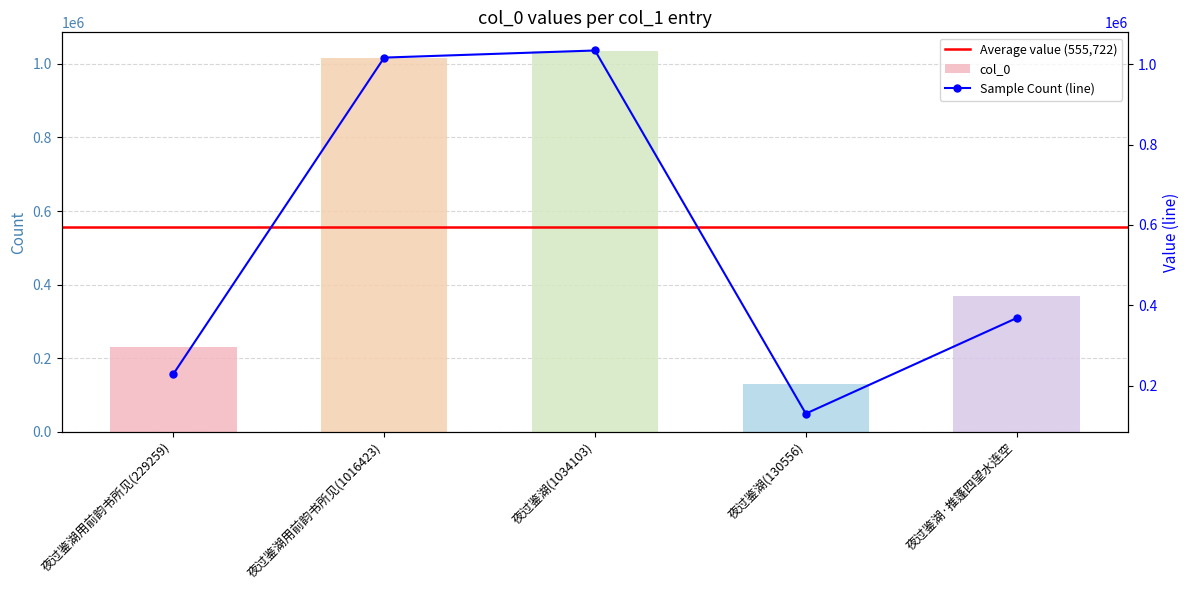

What is the label of the 2nd bar from the left?

夜过鉴湖用前韵书所见(1016423)